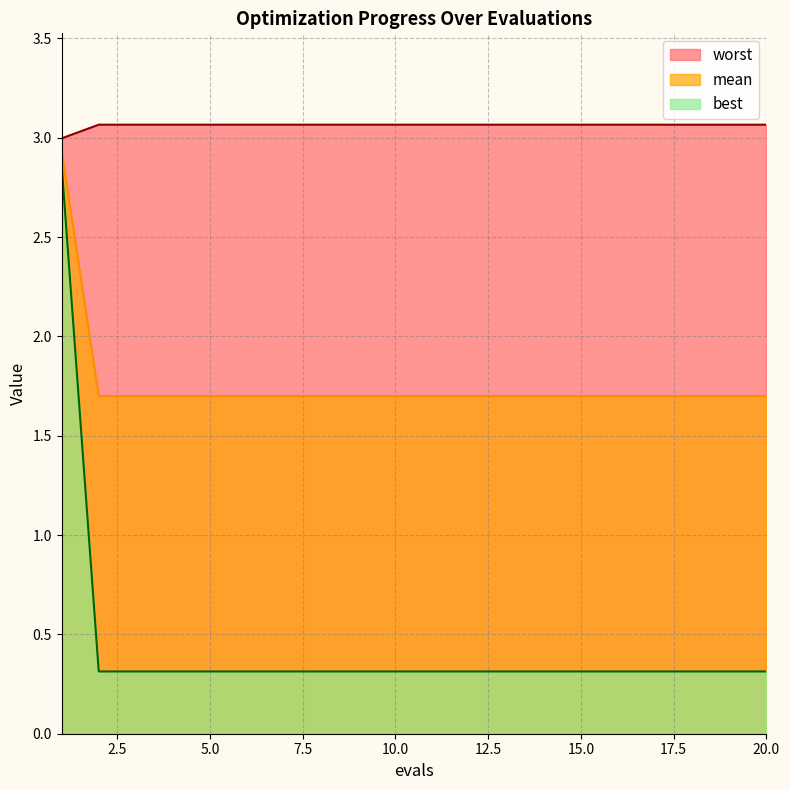

What is the difference between the second highest and minimum values in the mean series?

0.0